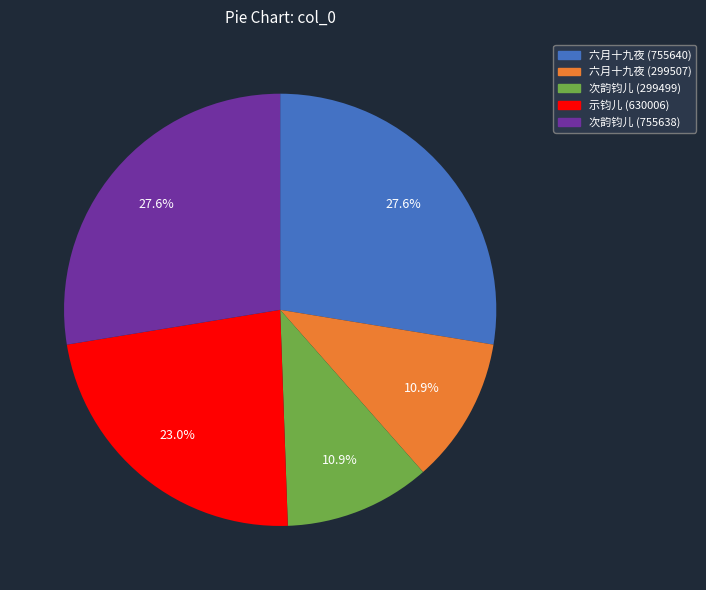

Combined, do 次韵钧儿 (755638) and 示钧儿 (630006) account for over 50%?

Yes